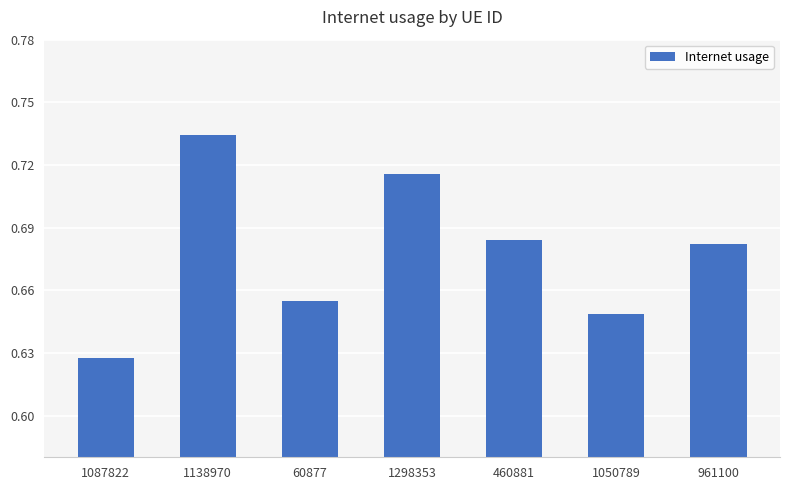

Which has a higher value, 1298353 or 460881?

1298353